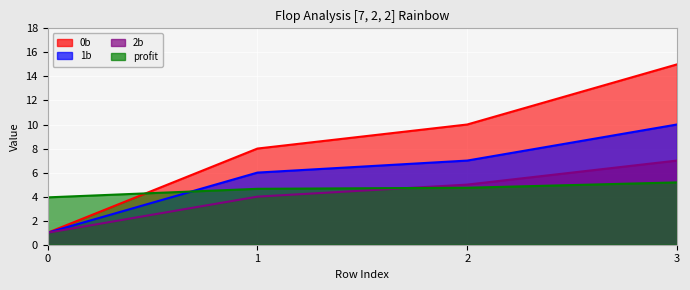

How many data points in 0b are less than 10?

2